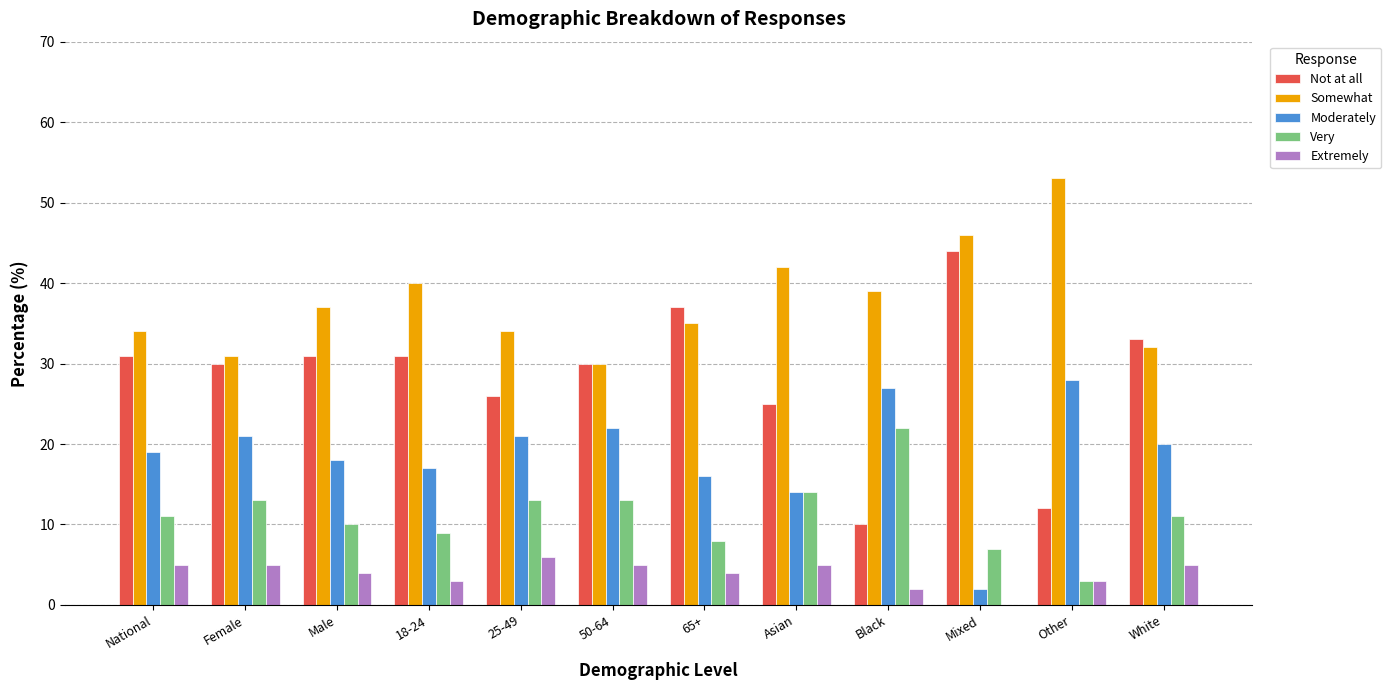

What is the greatest value displayed?

53